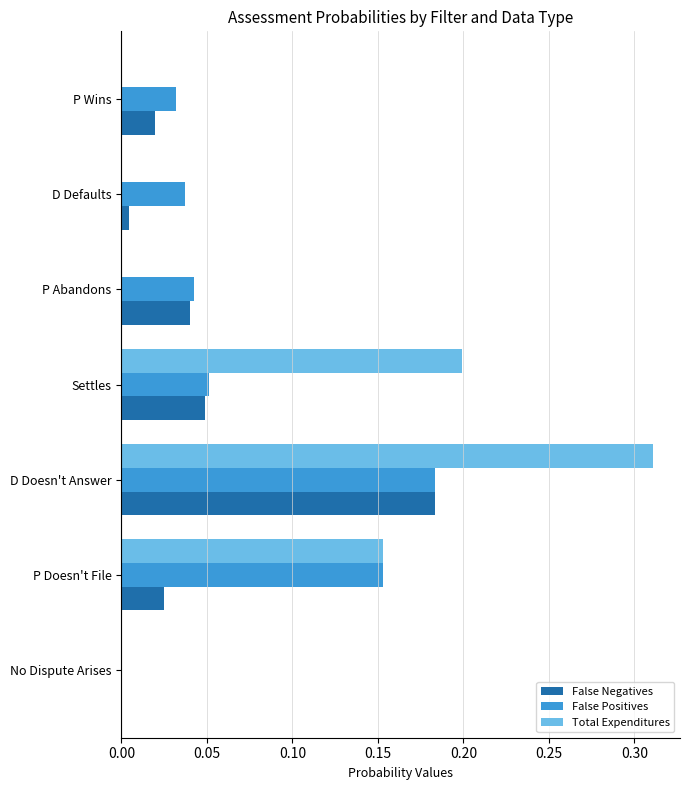

Which series has the largest total across all categories?

Total Expenditures